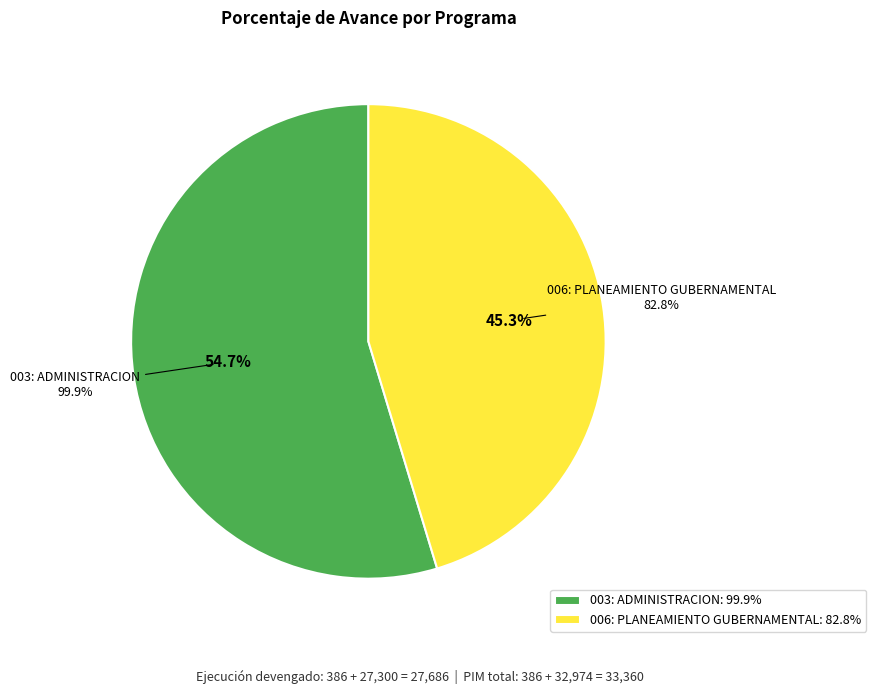

Which has a higher value, 006: PLANEAMIENTO GUBERNAMENTAL or 003: ADMINISTRACION?

003: ADMINISTRACION